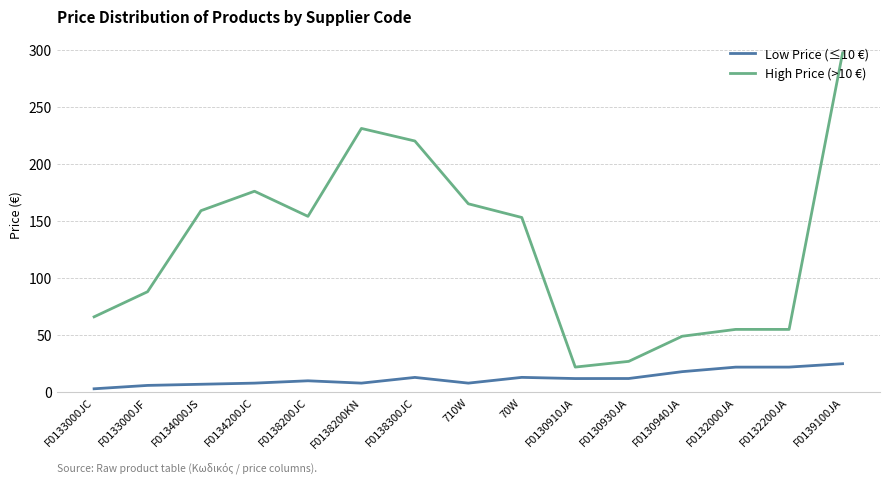

At F0138300JC, list the series in order from smallest to largest.

Low Price (≤10 €), High Price (>10 €)